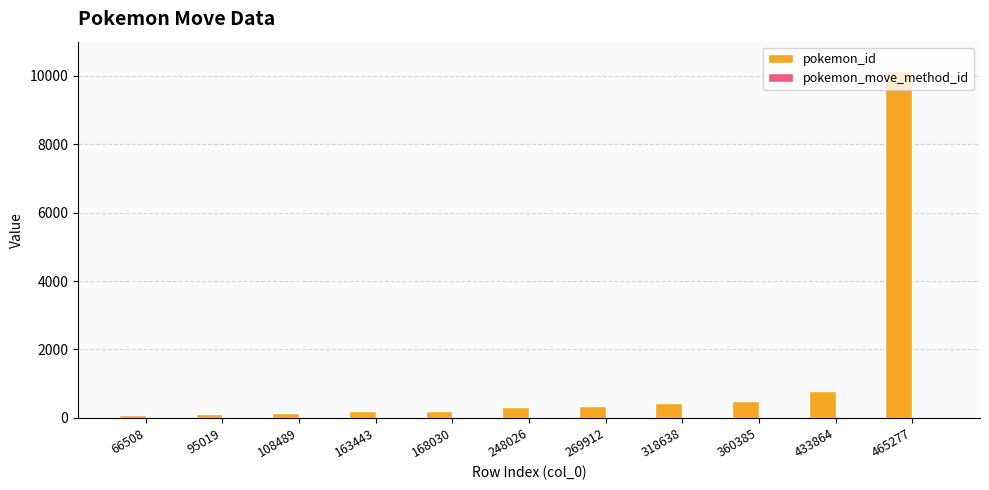

True or false: pokemon_id has a value of 801 at 433864.

True